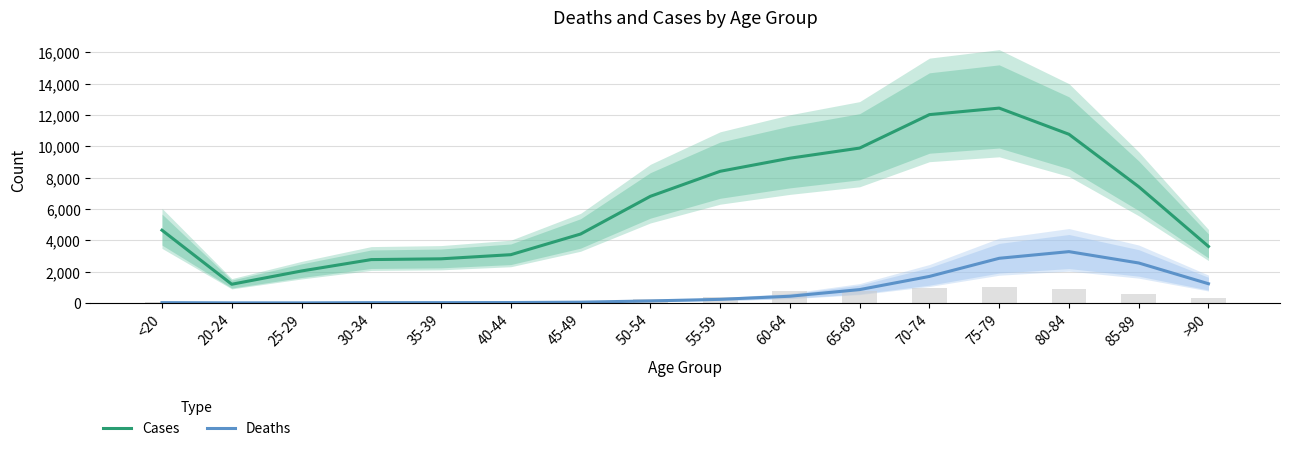

How many data points does each series have?

16